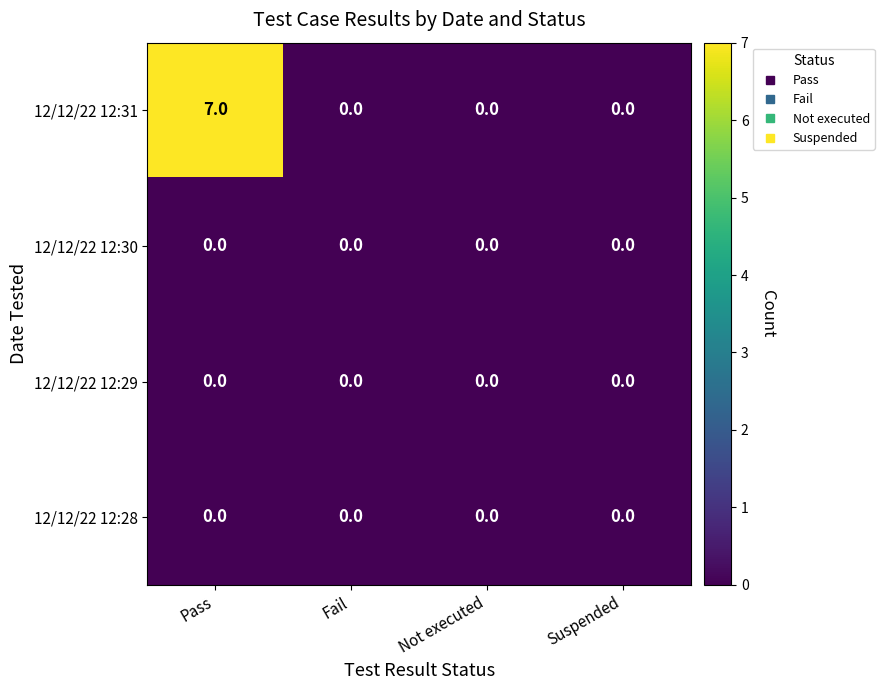

Between Pass and Fail, which series saw the biggest shift?

12/12/22 12:31